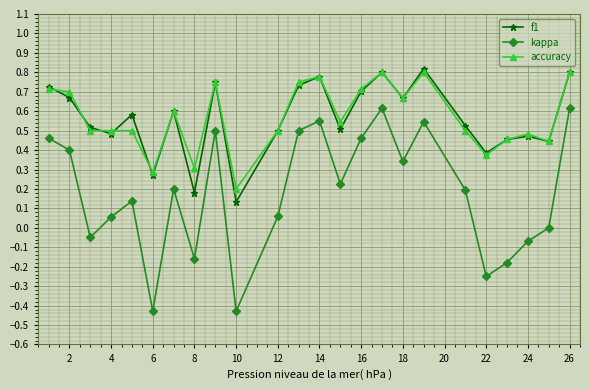

What is the sum of all kappa values?

4.3